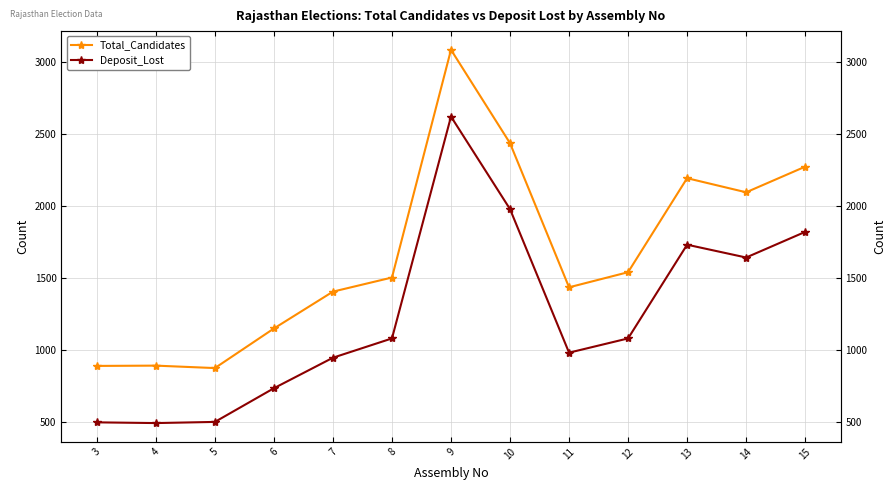

Is the value of Total_Candidates at 13 greater than the value of Deposit_Lost at 4?

Yes